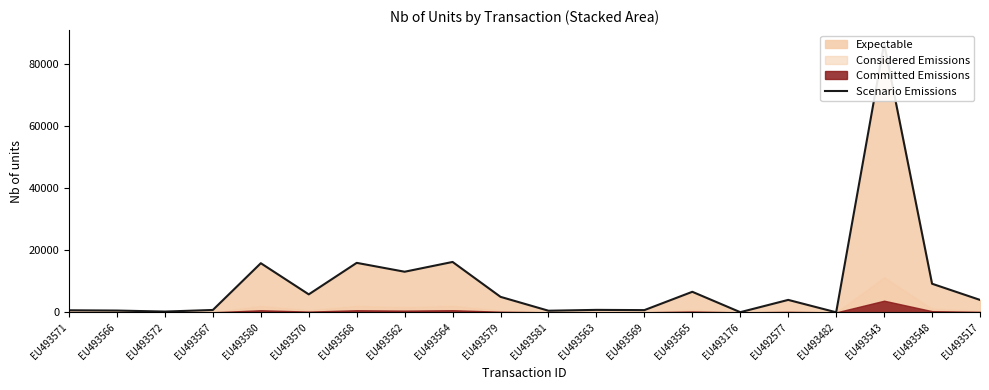

How many points are lower than both their immediate neighbors (excluding endpoints)?

7